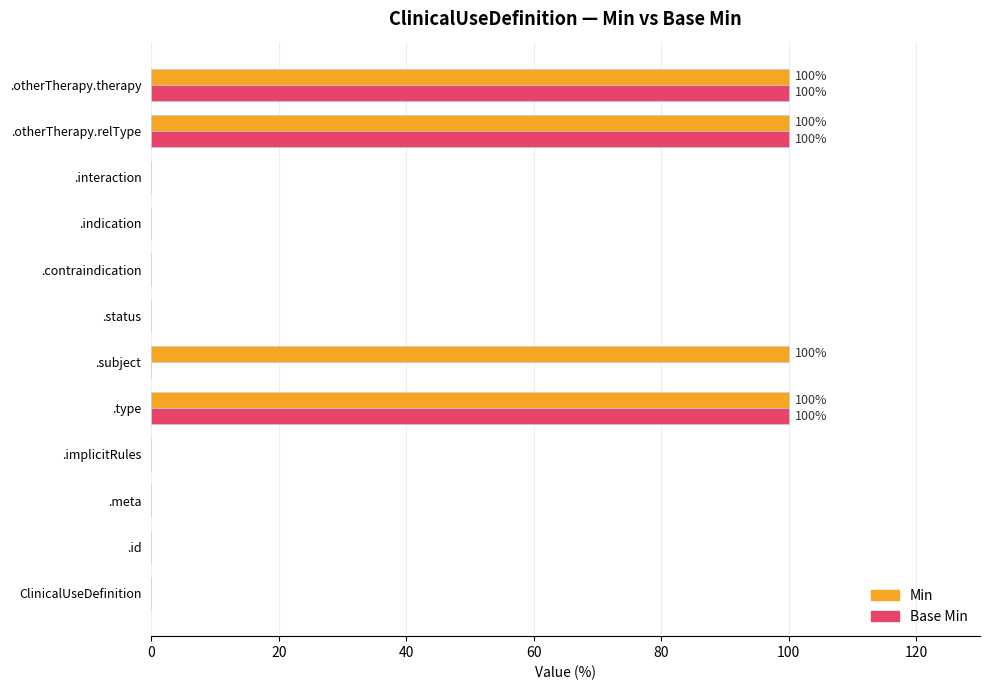

Which series has the largest total across all categories?

Min